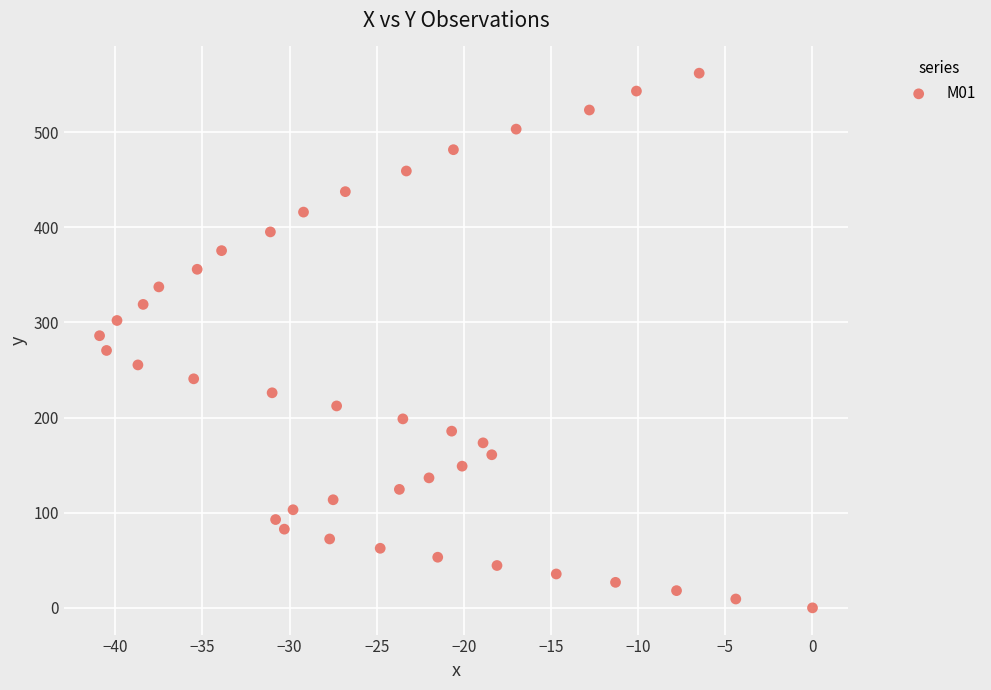

What is the range of Y values (max minus min)?

561.9